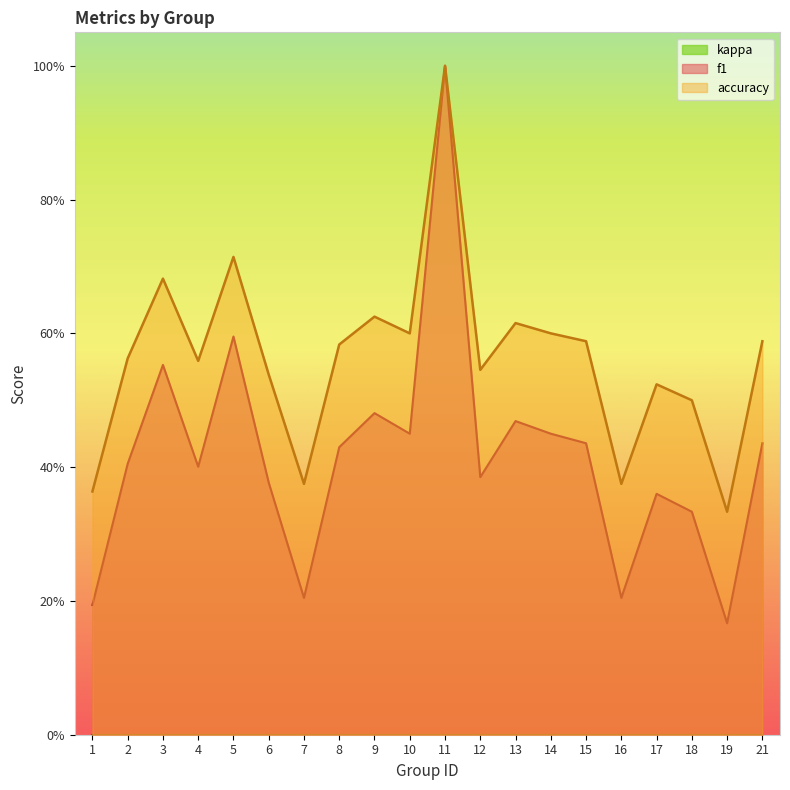

True or false: f1 and accuracy cross at least once.

False